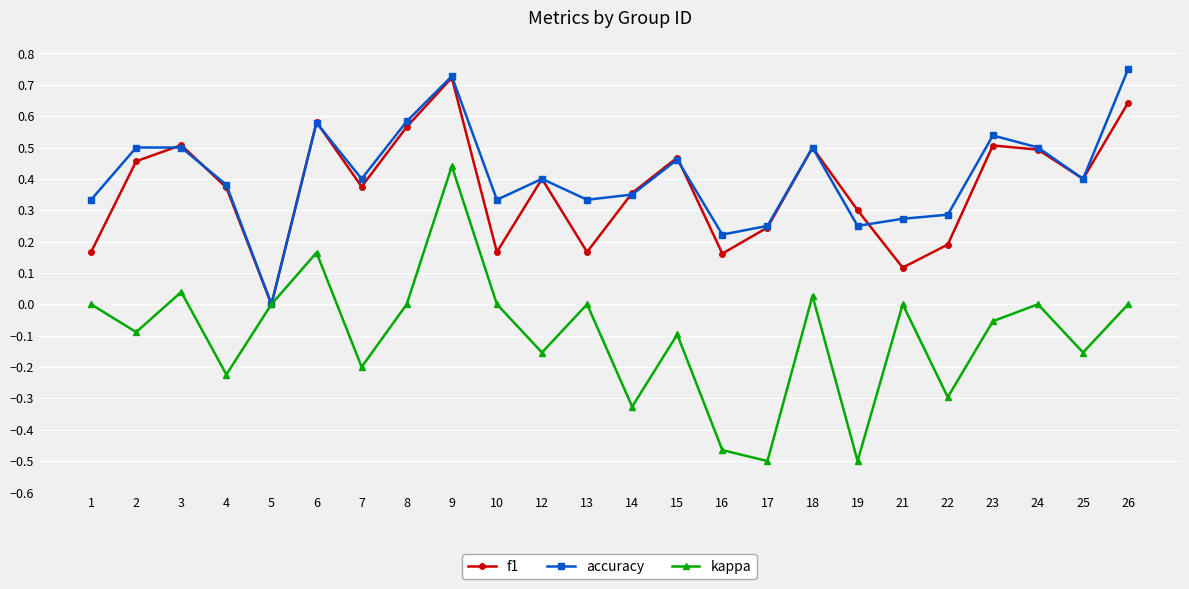

How many categories are shown in the chart?

24